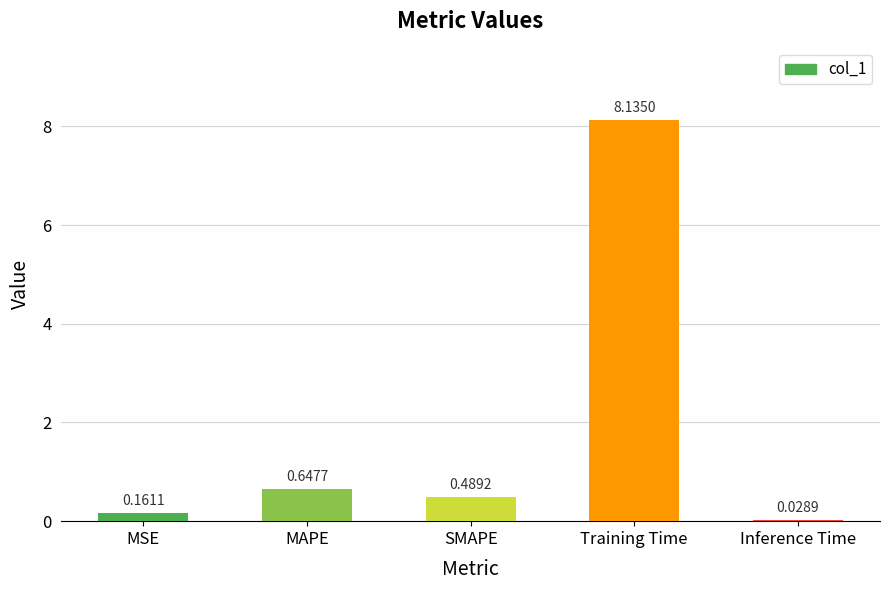

What is the label of the 2nd bar from the left?

MAPE